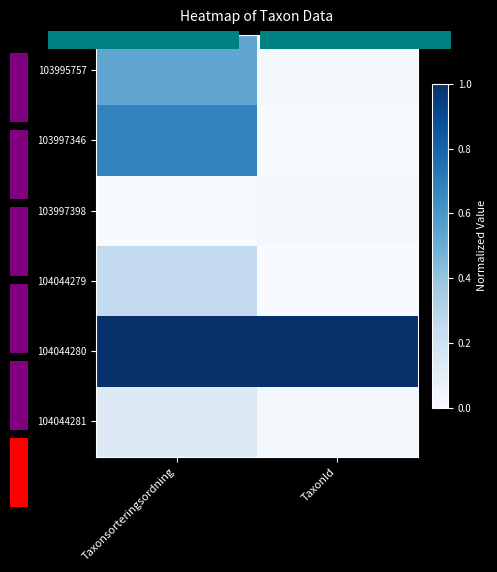

At which category is the sum across all series the highest?

Taxonsorteringsordning